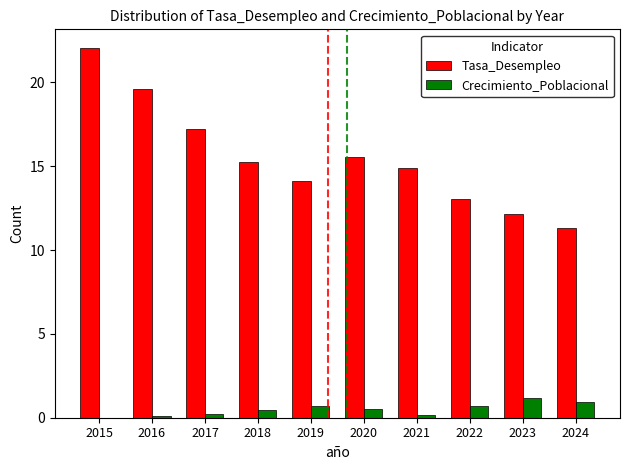

At 2016, list the series in order from largest to smallest.

Tasa_Desempleo, Crecimiento_Poblacional